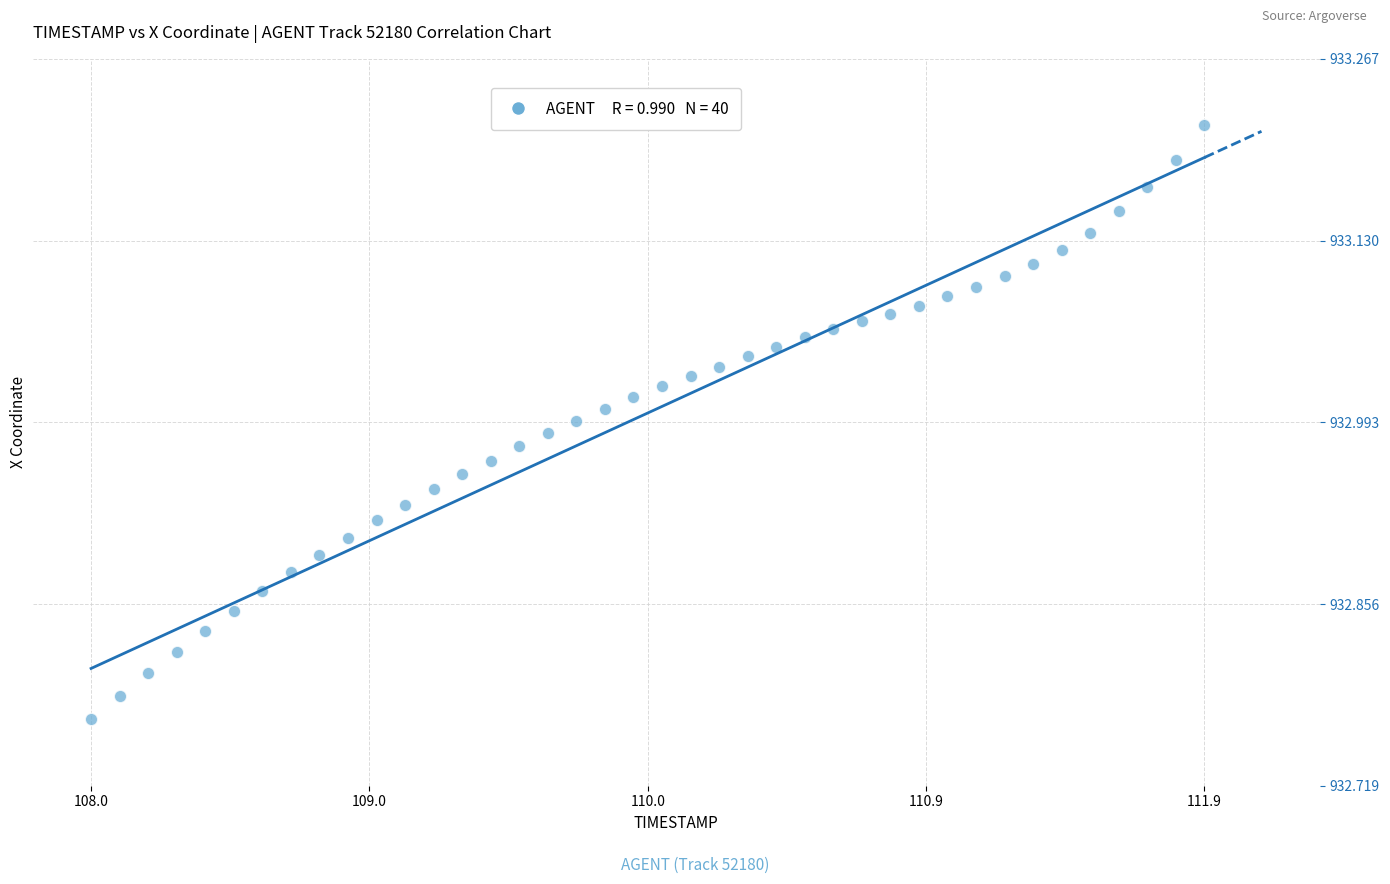

What is the range of X values (max minus min)?

3.9